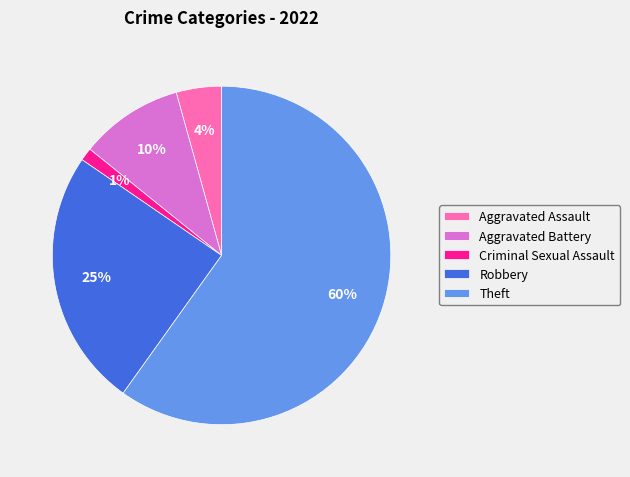

How many segments does this pie chart have?

5